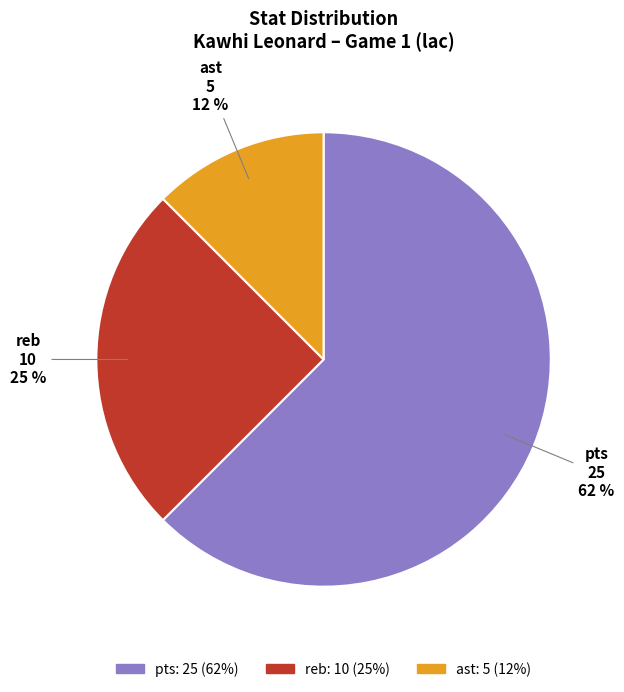

Which has a higher value, ast or reb?

reb